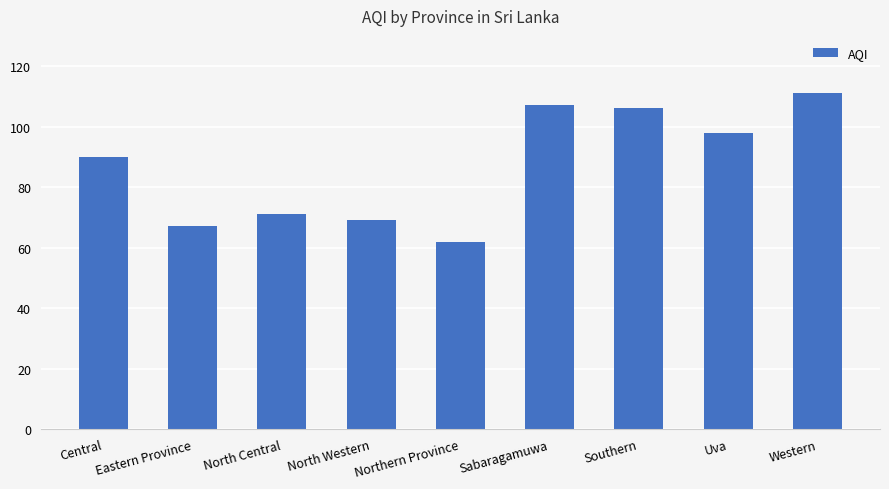

The chart shows a value of 106 at Southern. True or false?

True